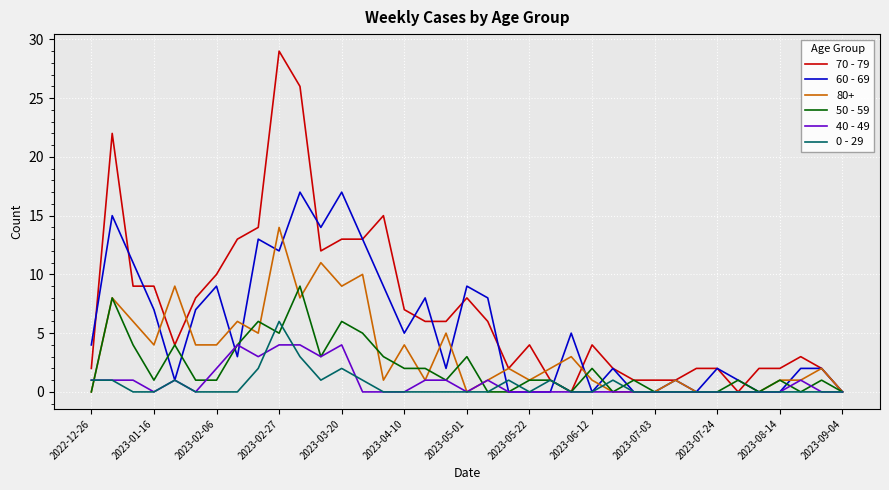

What is the difference between the second highest and second lowest values in the 50 - 59 series?

8